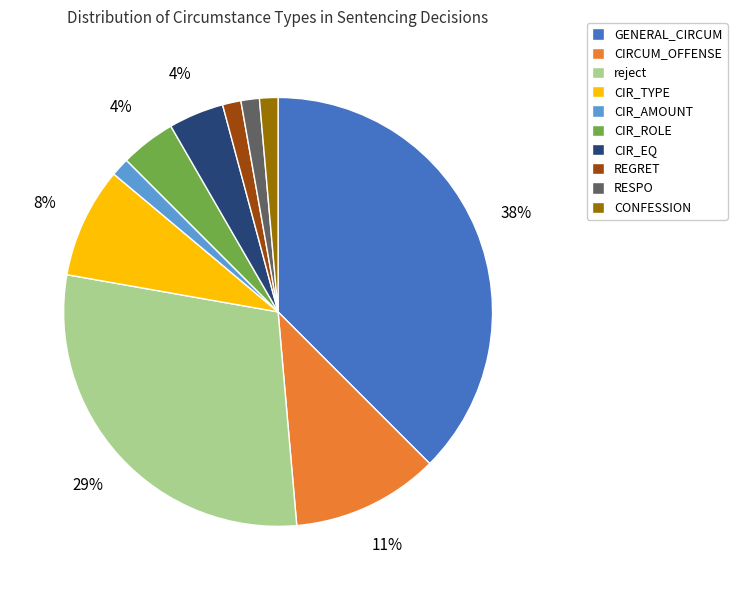

Which slice is the largest?

GENERAL_CIRCUM